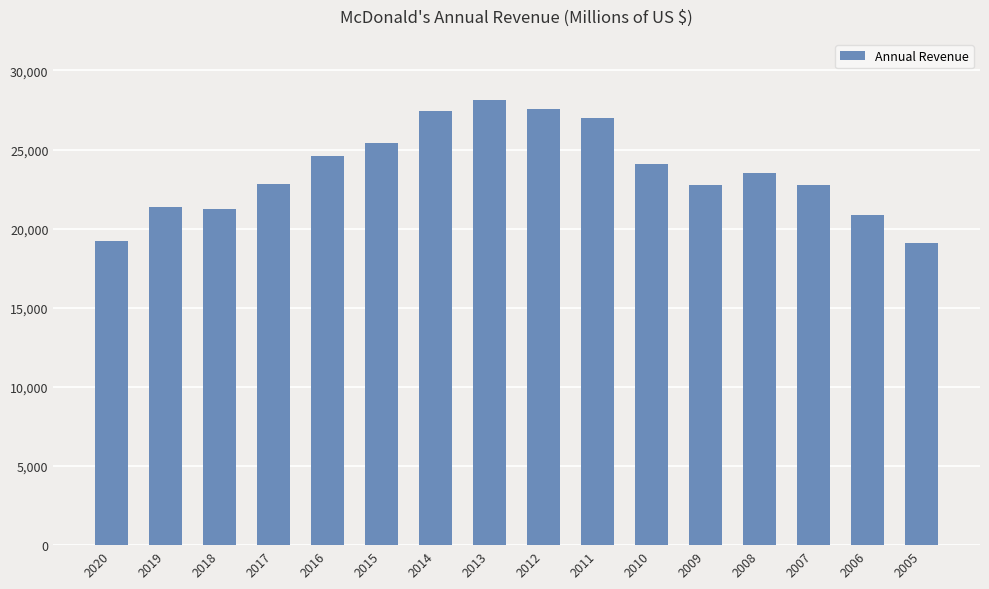

Where does the data first go above 23522?

2016